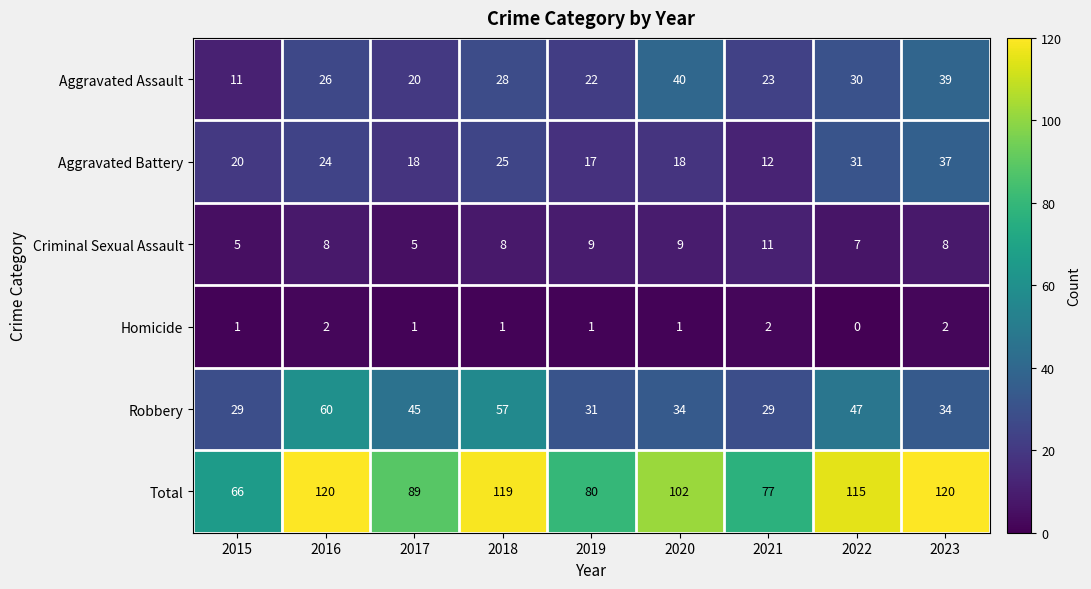

What is the maximum value for Aggravated Assault?

40